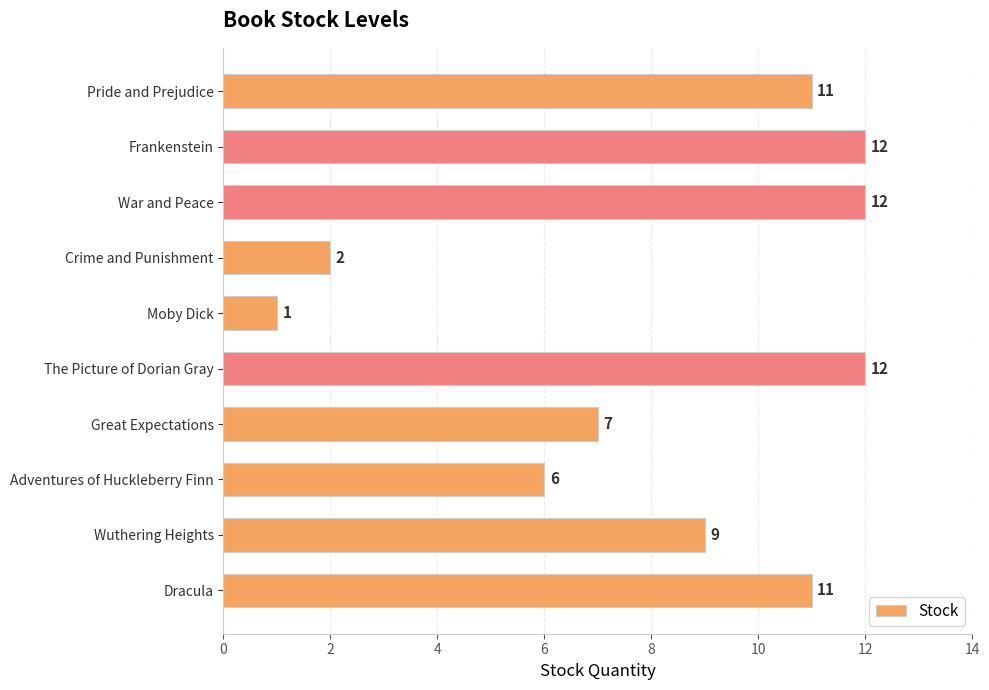

Reading top to bottom, list all the values displayed in this chart.

Pride and Prejudice=11	Frankenstein=12	War and Peace=12	Crime and Punishment=2	Moby Dick=1	The Picture of Dorian Gray=12	Great Expectations=7	Adventures of Huckleberry Finn=6	Wuthering Heights=9	Dracula=11